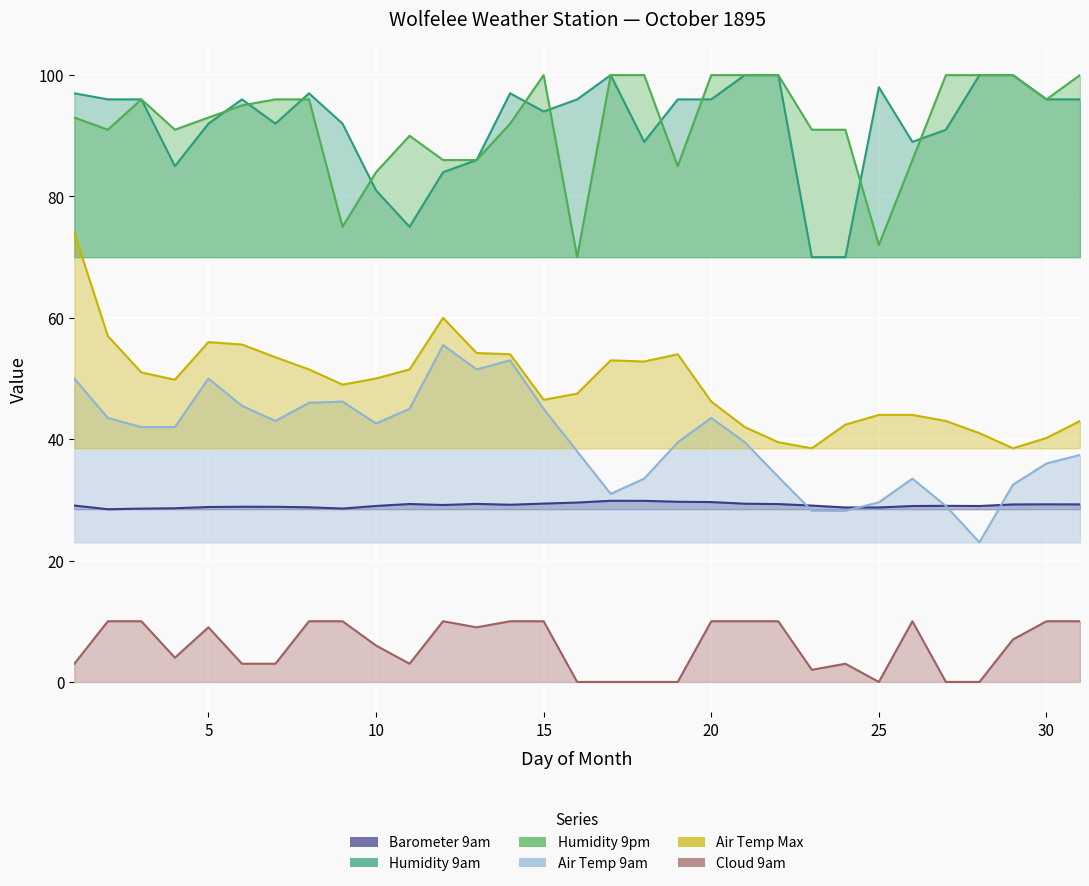

List the labels in order of Air Temp Max value, smallest first.

23, 29, 22, 30, 28, 21, 24, 27, 31, 25, 26, 20, 15, 16, 9, 4, 10, 3, 8, 11, 18, 17, 7, 14, 19, 13, 6, 5, 2, 12, 1